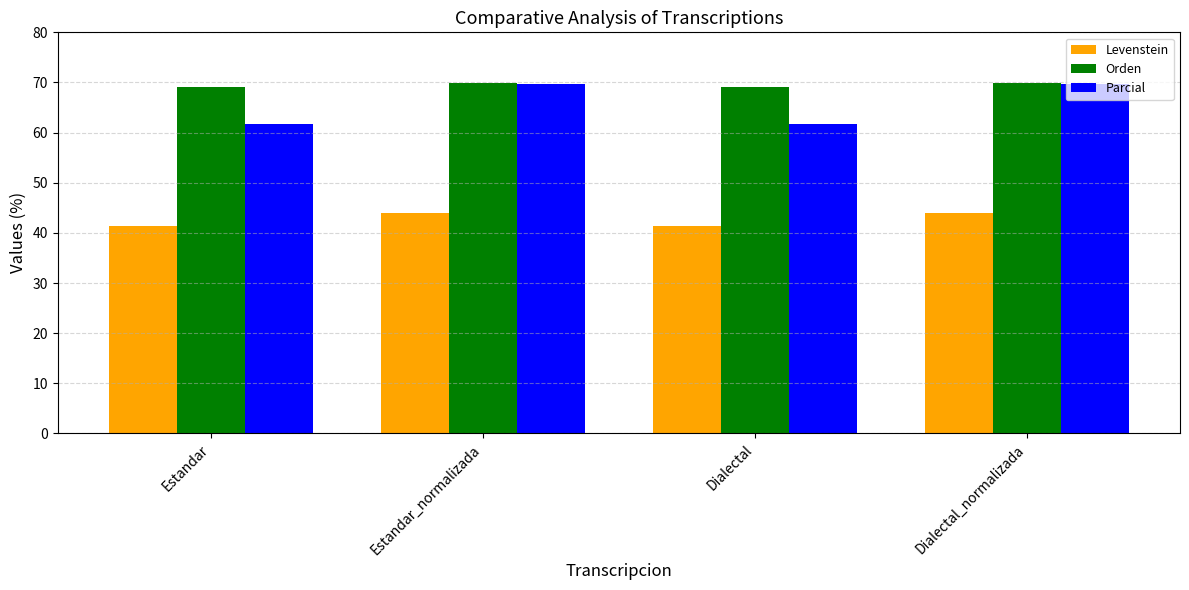

Is it true that Orden equals 69.8 at Dialectal_normalizada?

True